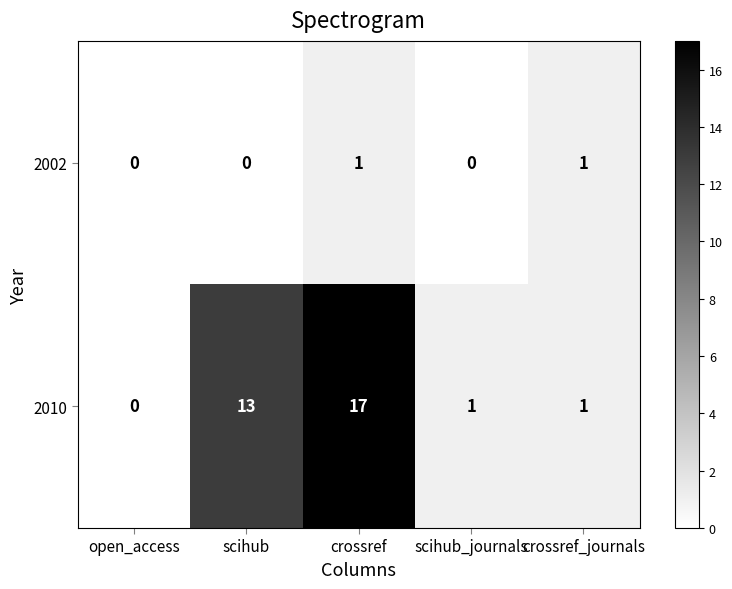

Which series has the largest range (max minus min)?

2010